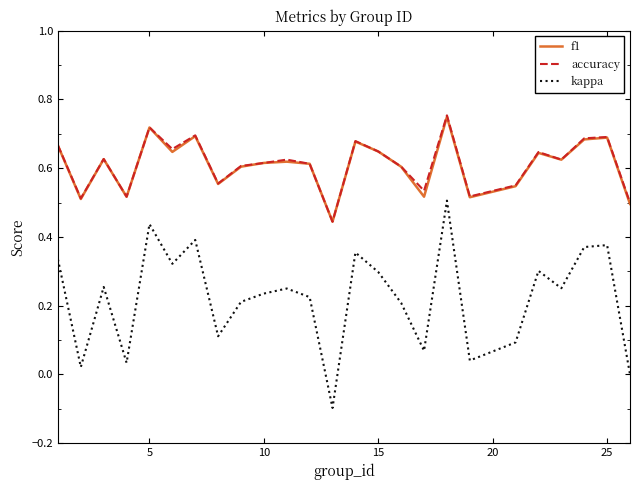

What are all the series names shown in the legend?

f1, accuracy, kappa